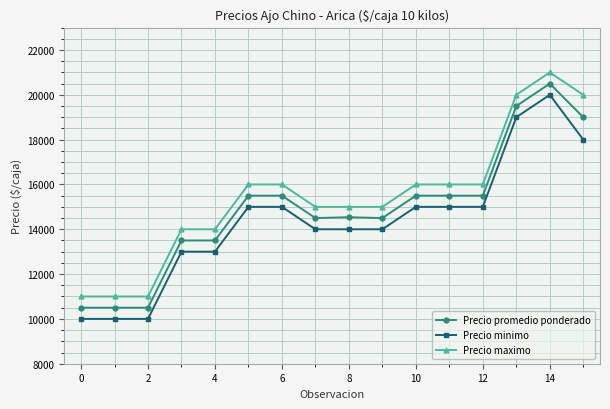

Rank the series by their average value, from highest to lowest.

Precio maximo, Precio promedio ponderado, Precio minimo